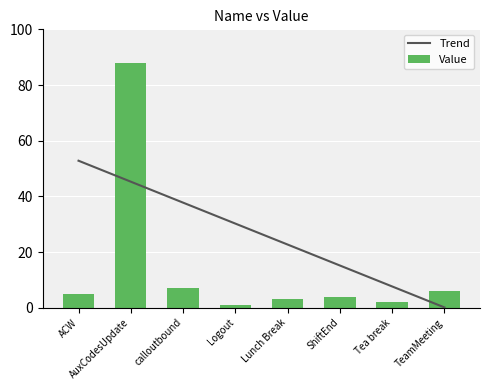

How many data points in Trend are less than 30?

4